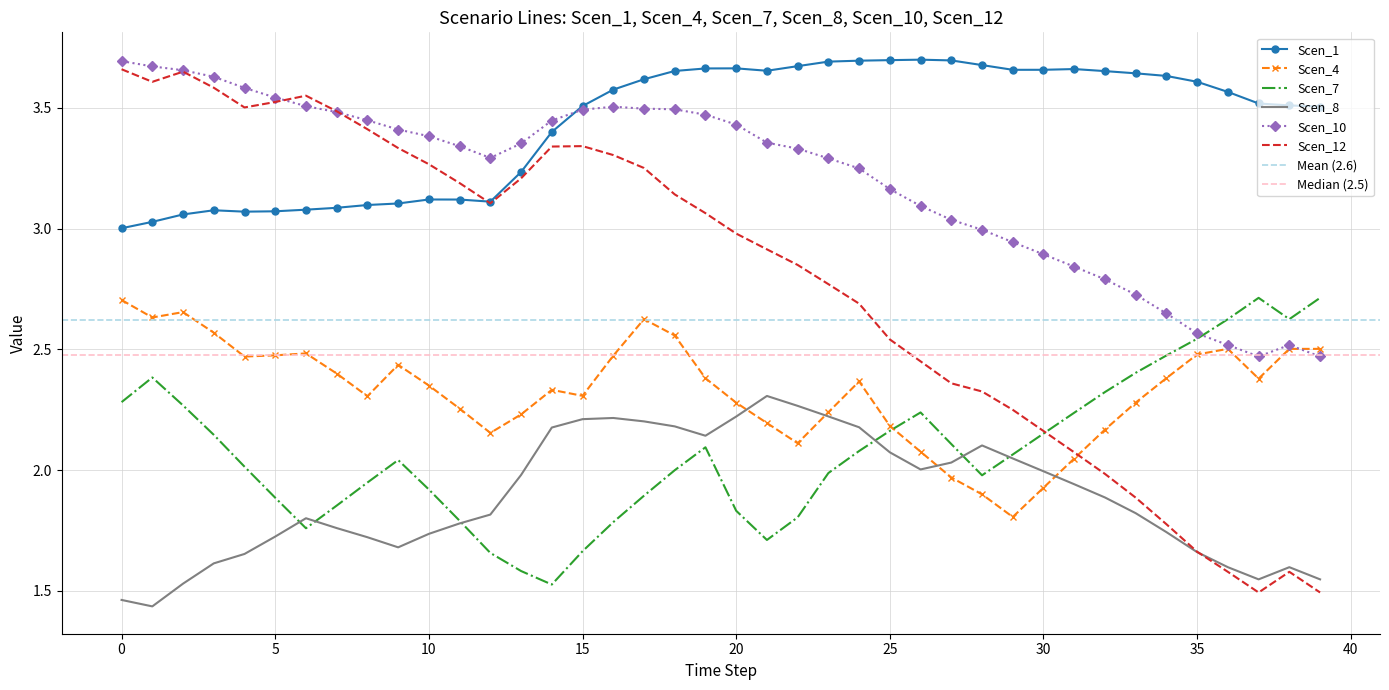

Count the number of data series in this chart.

6